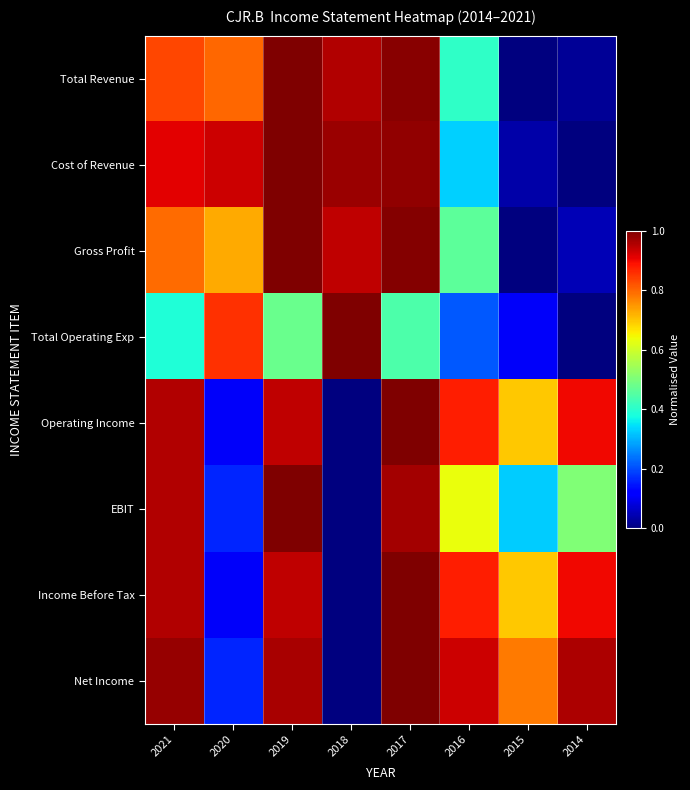

At 2018, list the series in order from smallest to largest.

Operating Income, EBIT, Income Before Tax, Net Income, Gross Profit, Total Revenue, Cost of Revenue, Total Operating Exp